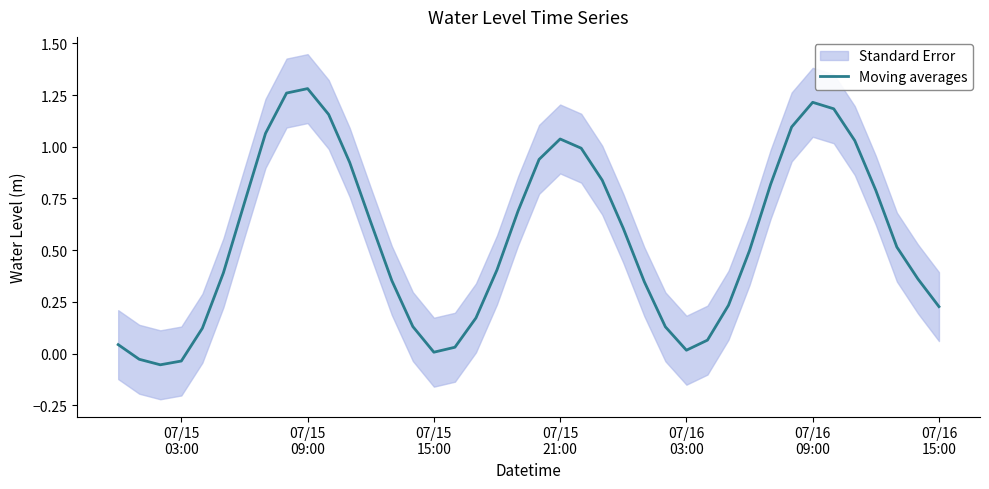

How many points are higher than both their immediate neighbors (excluding endpoints)?

3